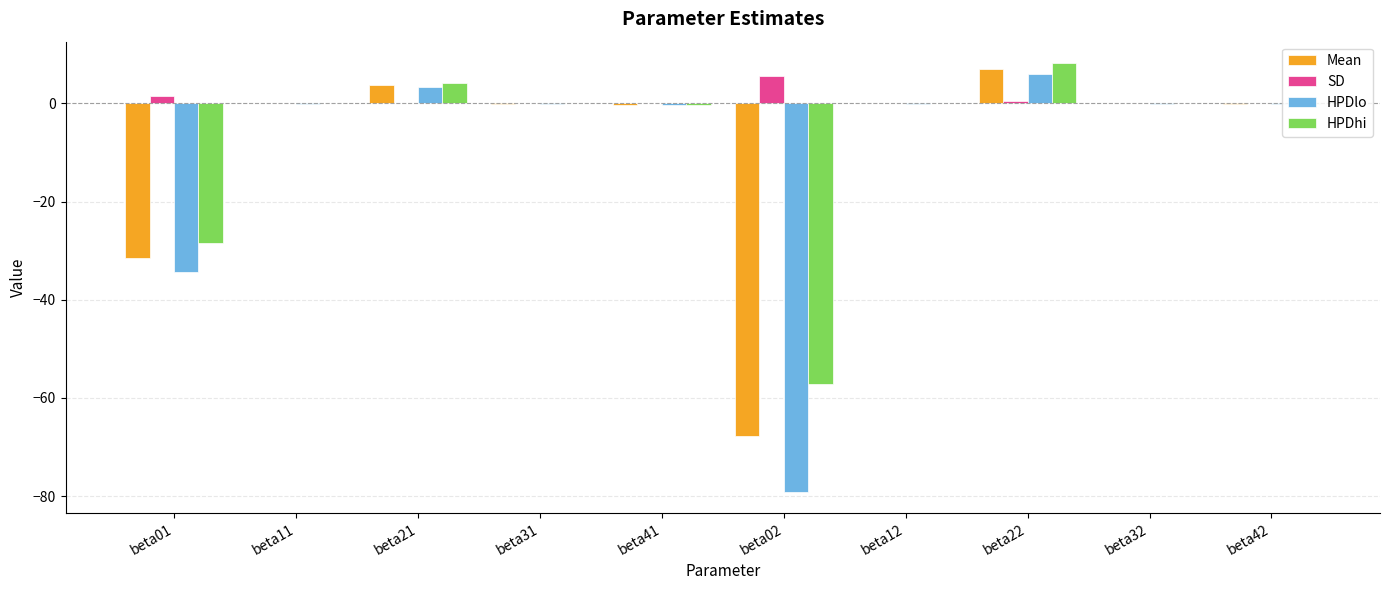

Where is HPDlo nearest to the value -36?

beta01